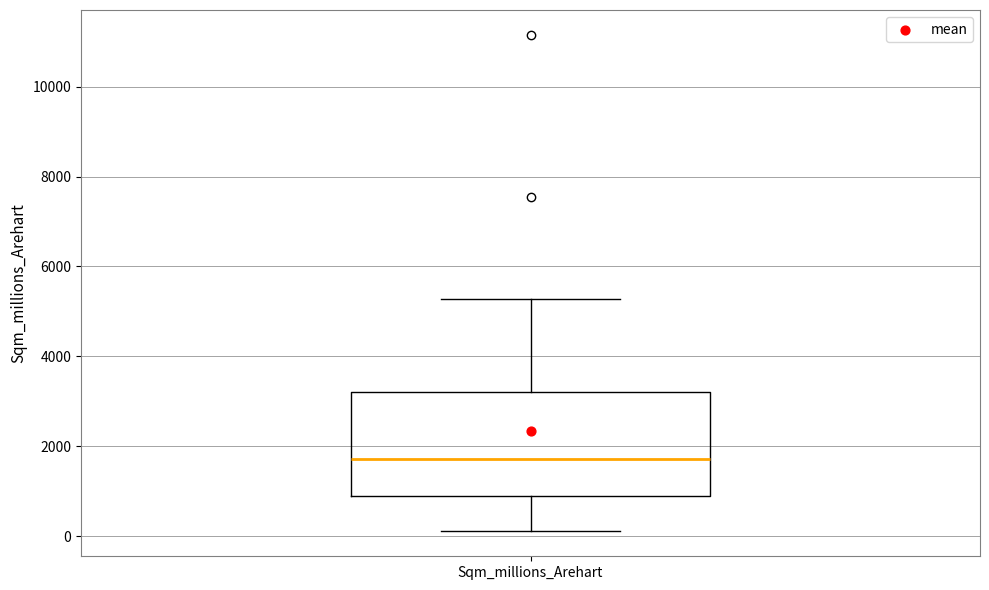

Read this box plot against the y-axis: the position of the median line, the range covered by the box, and the ends of both whiskers. The values are not printed on the chart, so give them approximately, as read against the axis.

median 1800, box 800 to 3200, whiskers 200 to 5200